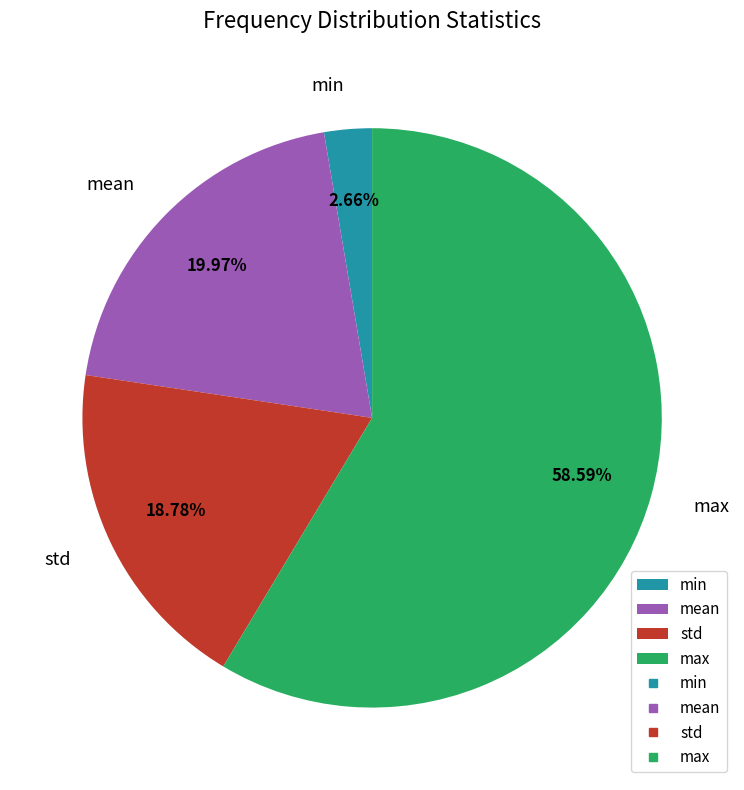

Is the sum of mean and max greater than half?

Yes